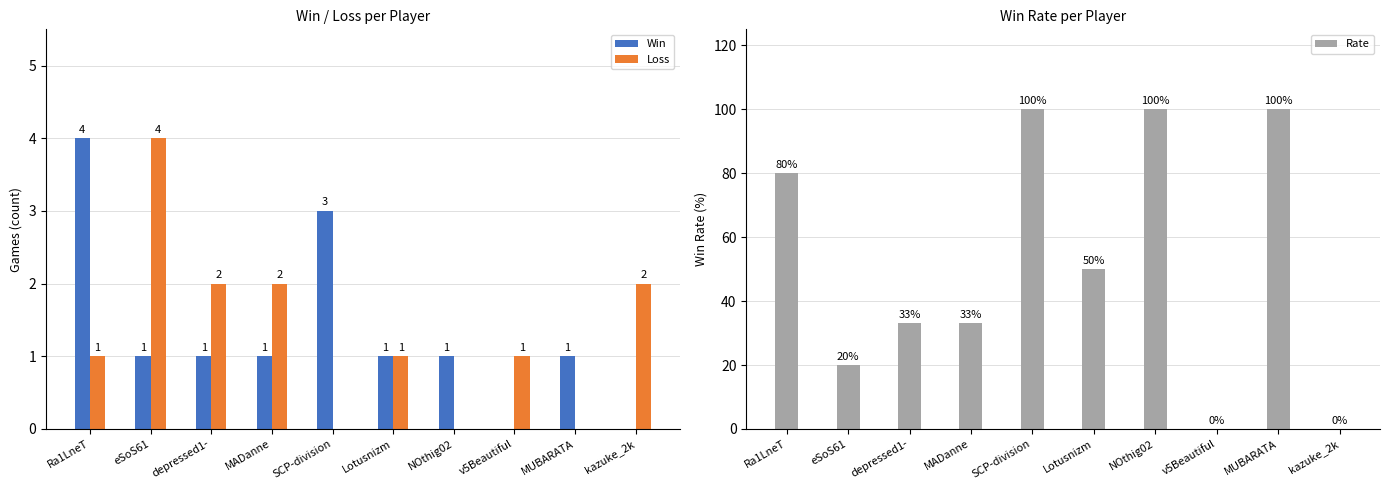

At which label does Rate first exceed 50?

Ra1LneT